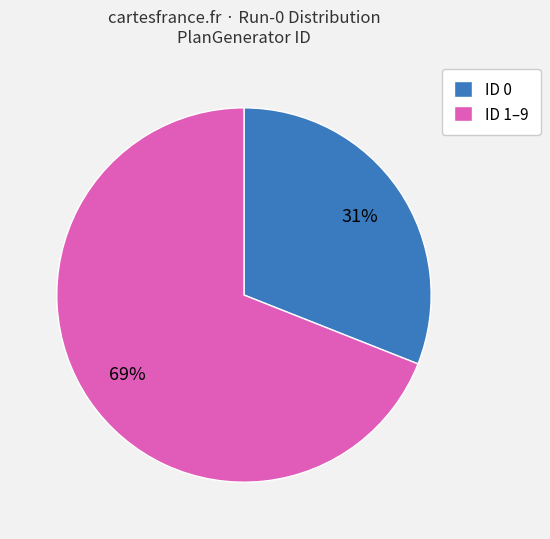

Combined, do ID 0 and ID 1–9 account for over 50%?

Yes